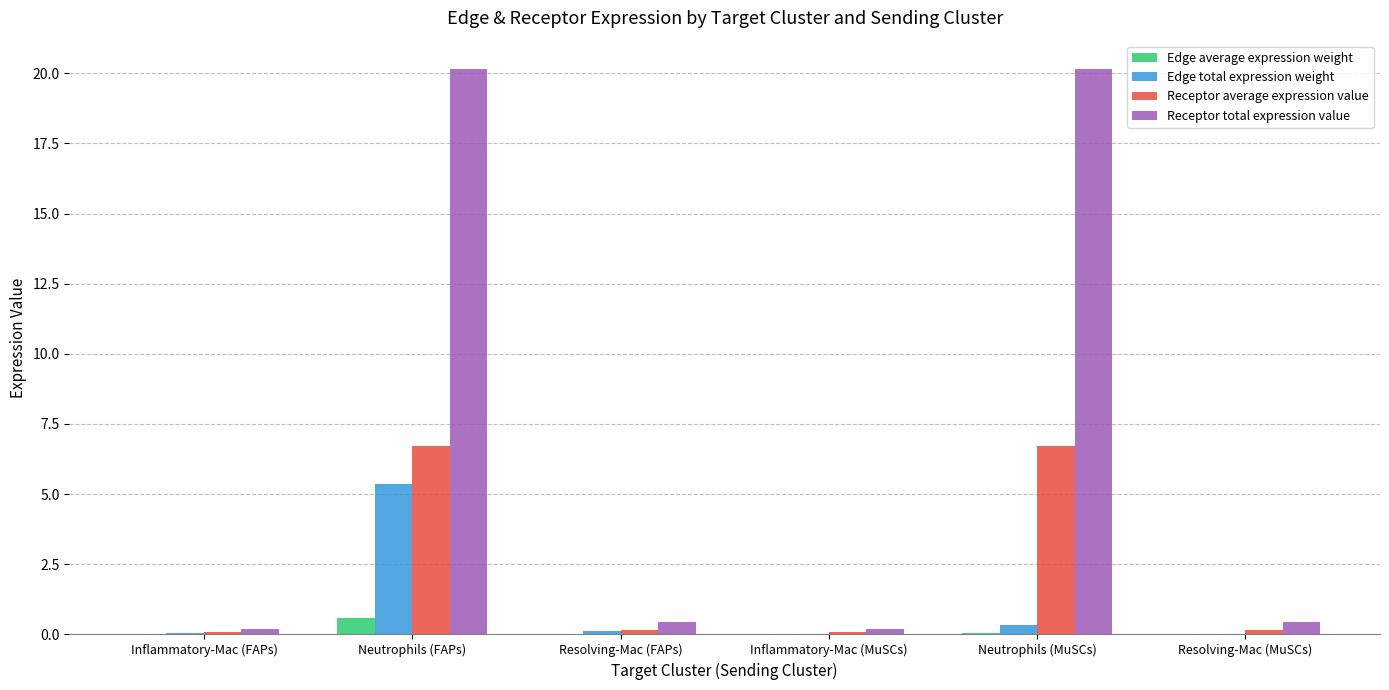

What is the highest value of the Edge total expression weight series?

5.3